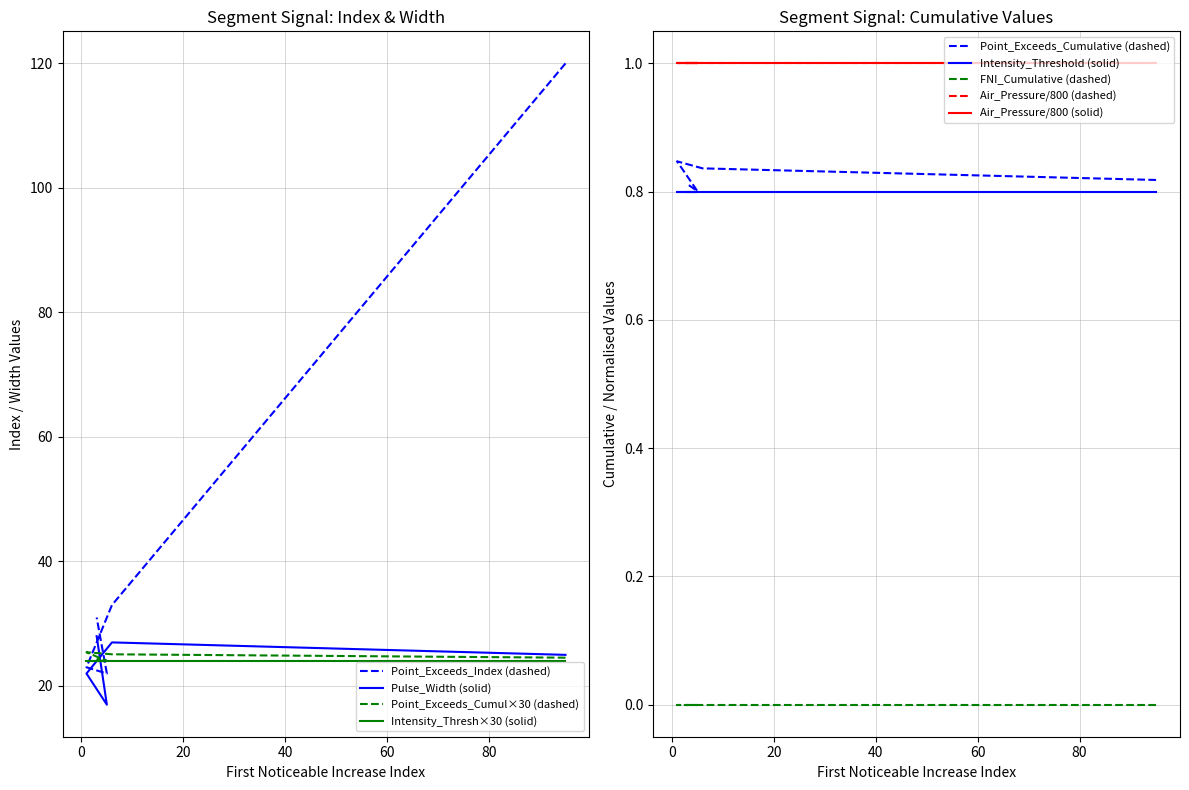

True or false: Pulse_Width and Point_Exceeds_Index cross at least once.

False